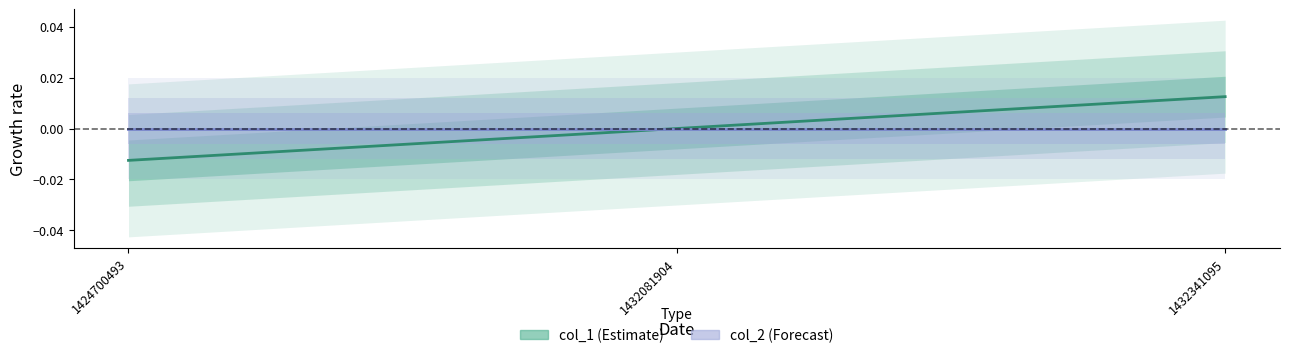

Rank the series at 1432341095 from lowest to highest value.

col_2, col_1